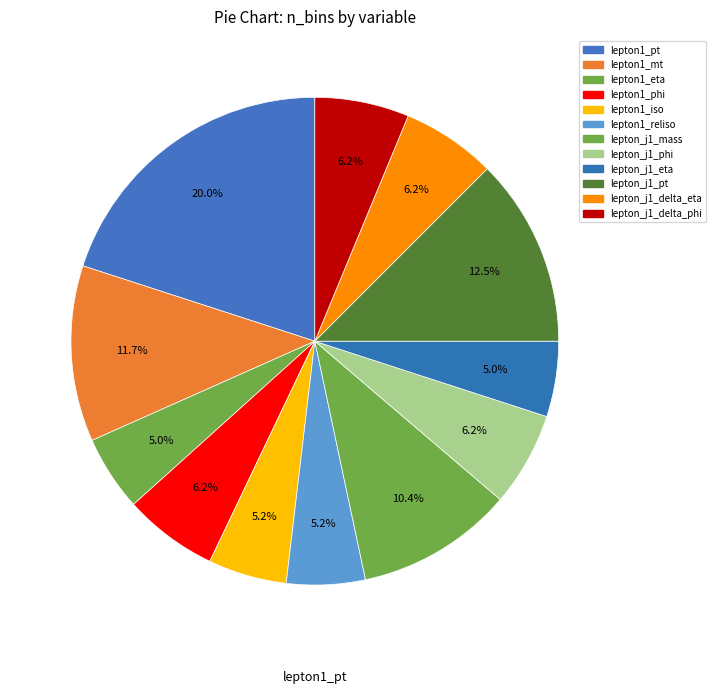

Do lepton1_reliso and lepton_j1_pt together represent more than half of the pie?

No